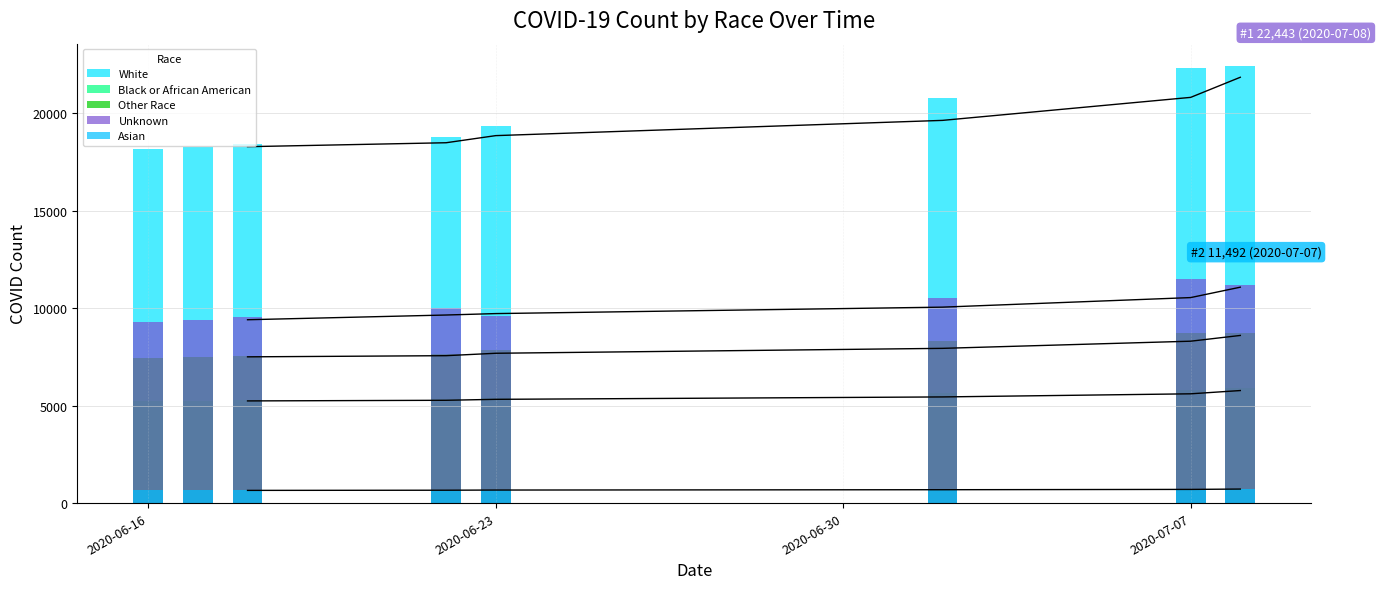

What is the total value across all series at 1?

41013